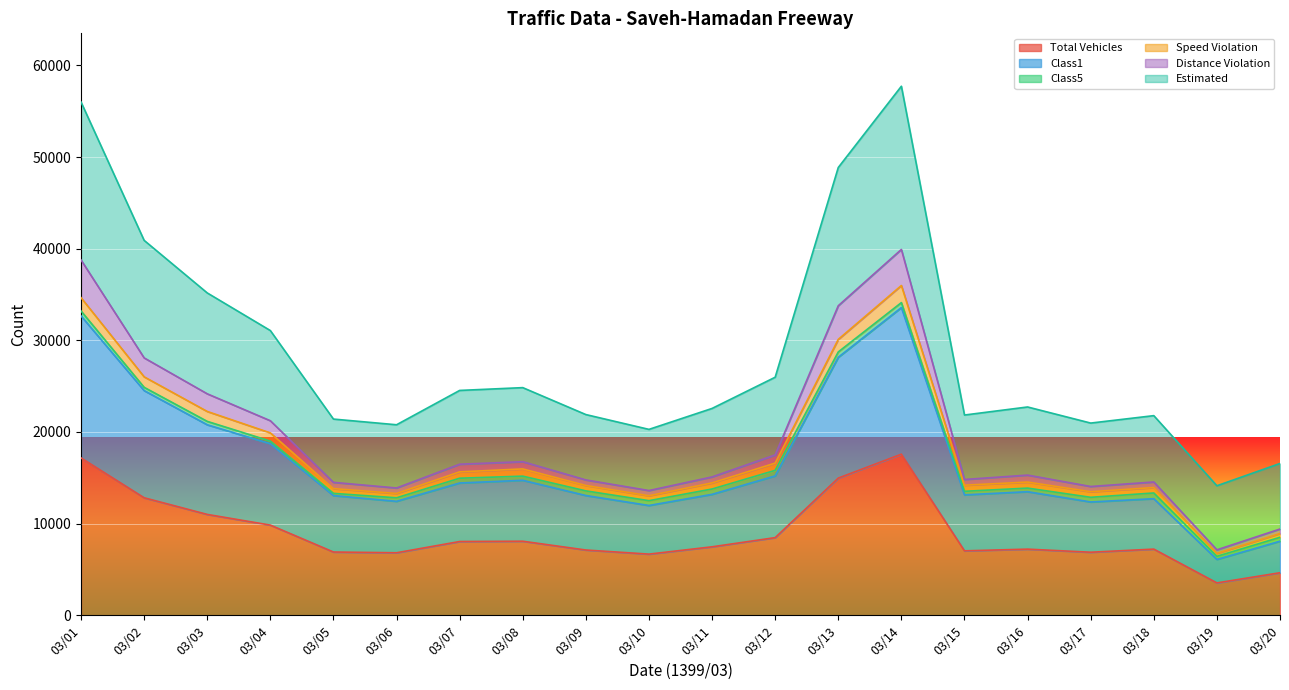

What is the lowest value of the Total Vehicles series?

3533